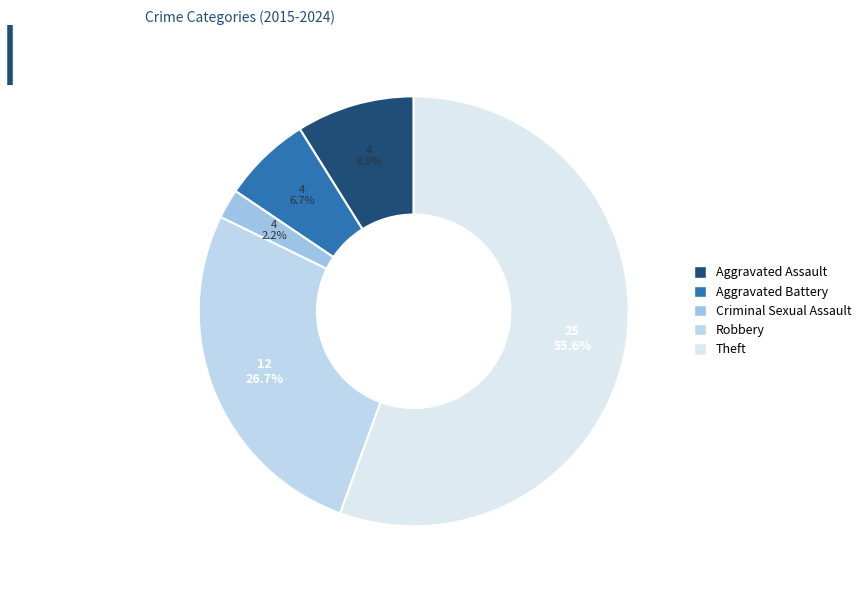

What is the smallest slice in the pie chart?

Criminal Sexual Assault